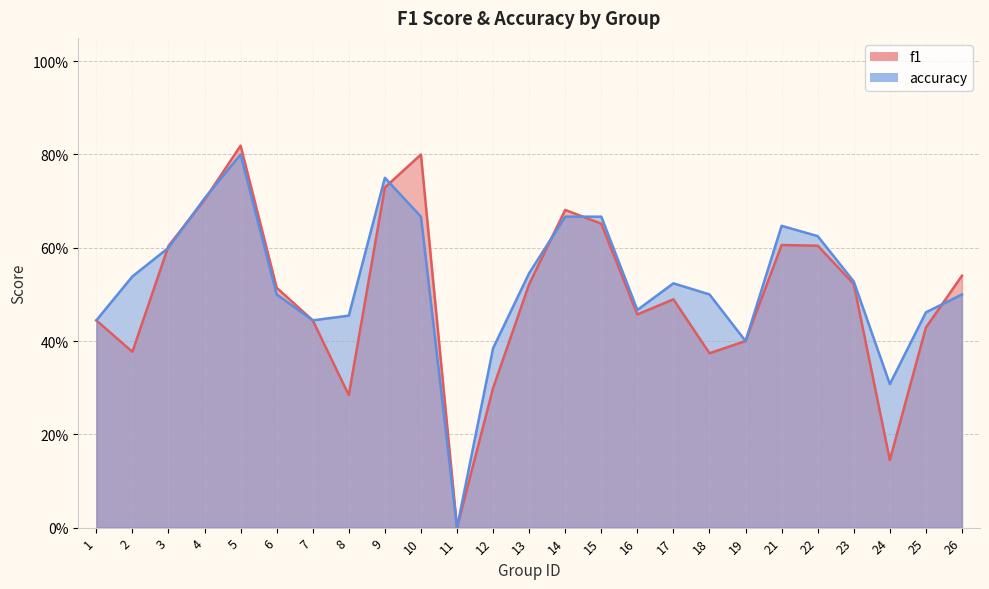

Which series changed the most between 9 and 18?

f1